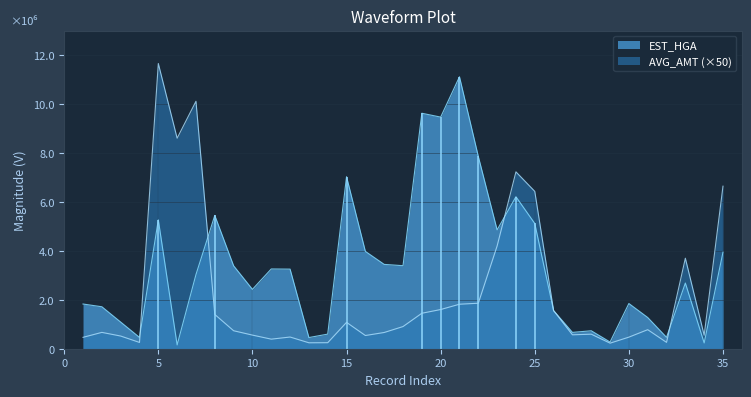

At how many categories does at least one series exceed 5892126?

11